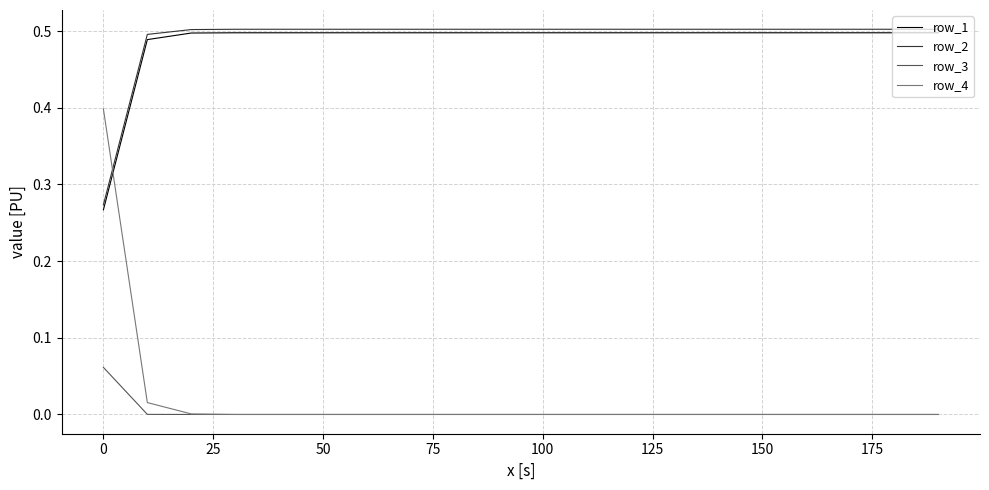

Which series has the widest spread of values?

row_4